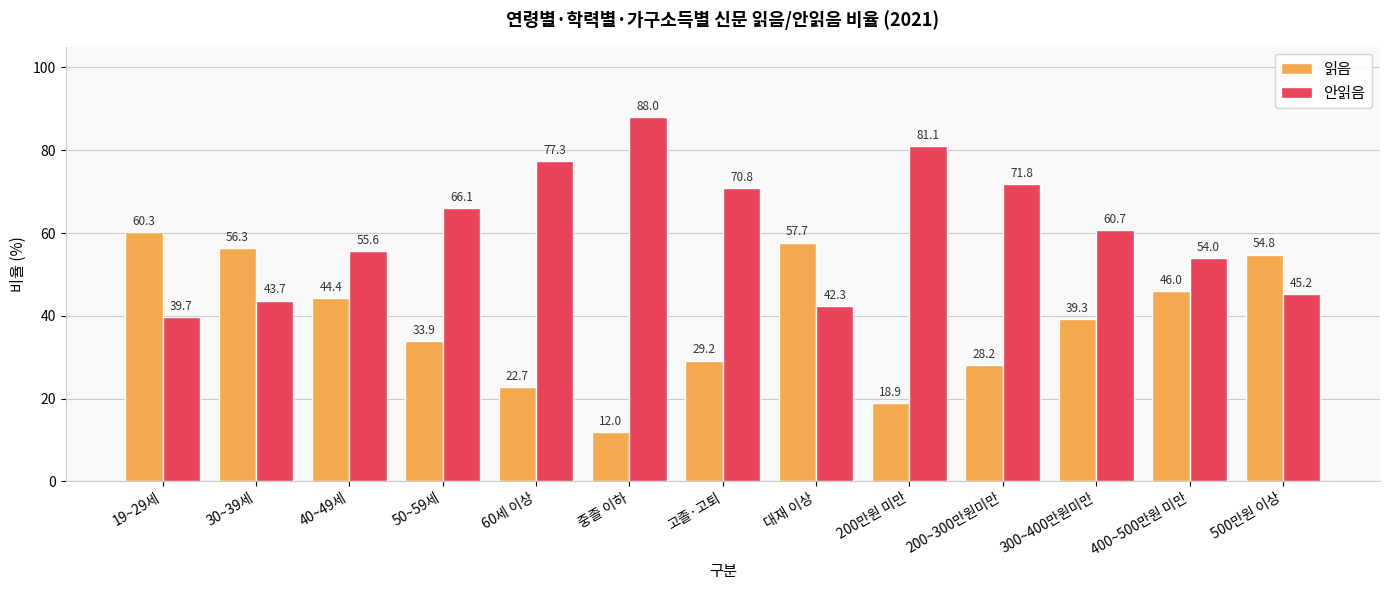

What is the label of the 1st bar from the right?

500만원 이상